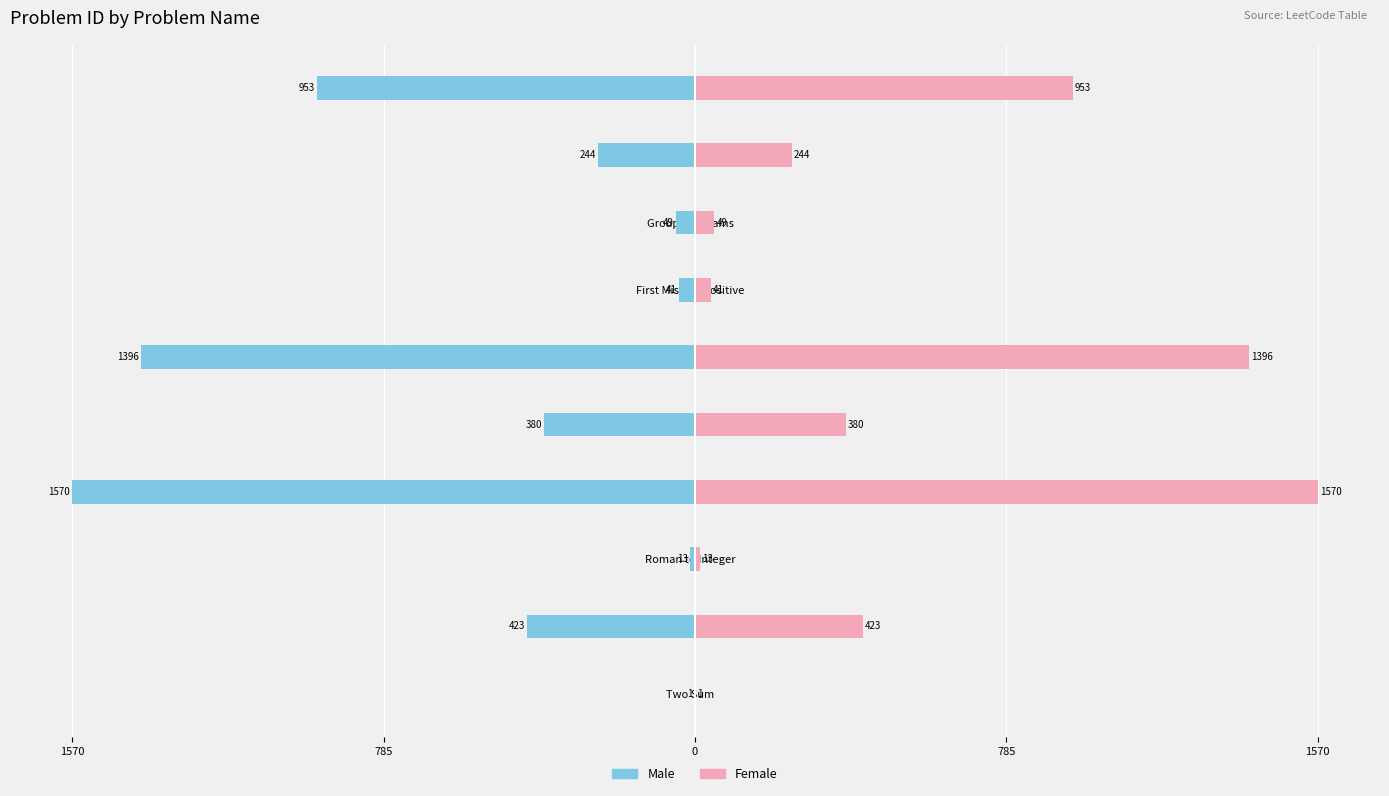

The Male series shows -2353 at Design Underground System. True or false?

False